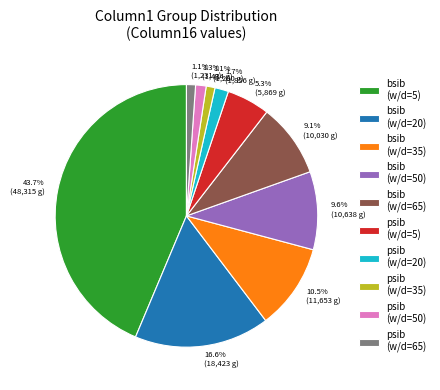

What portion of the pie excludes 9.6% (10,638 g)?

90.4%